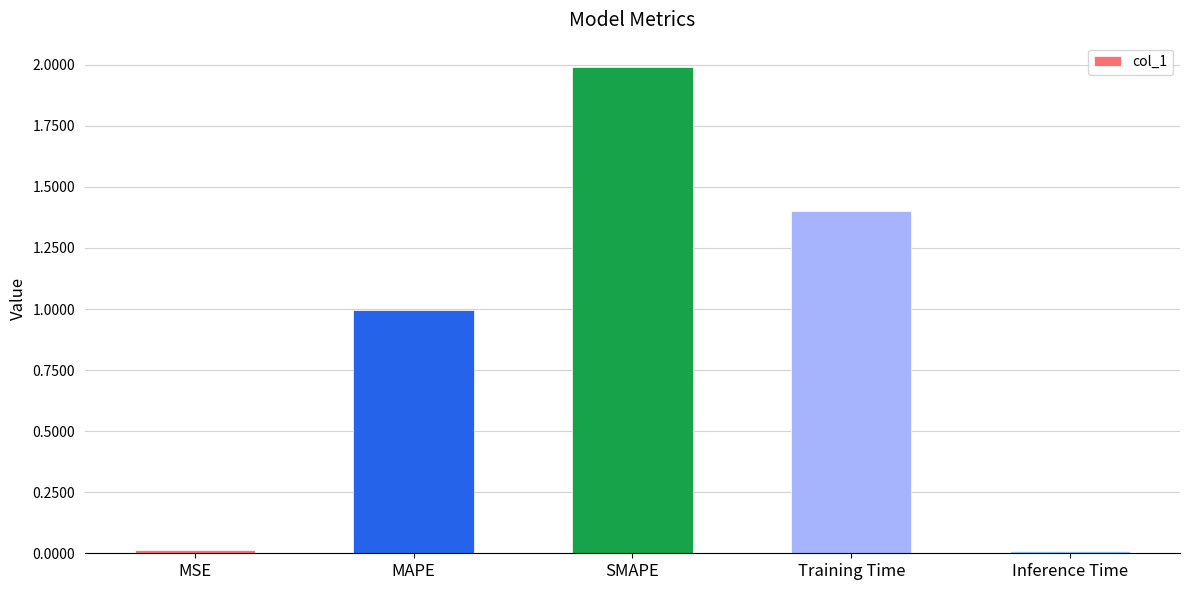

What is the average value?

0.9